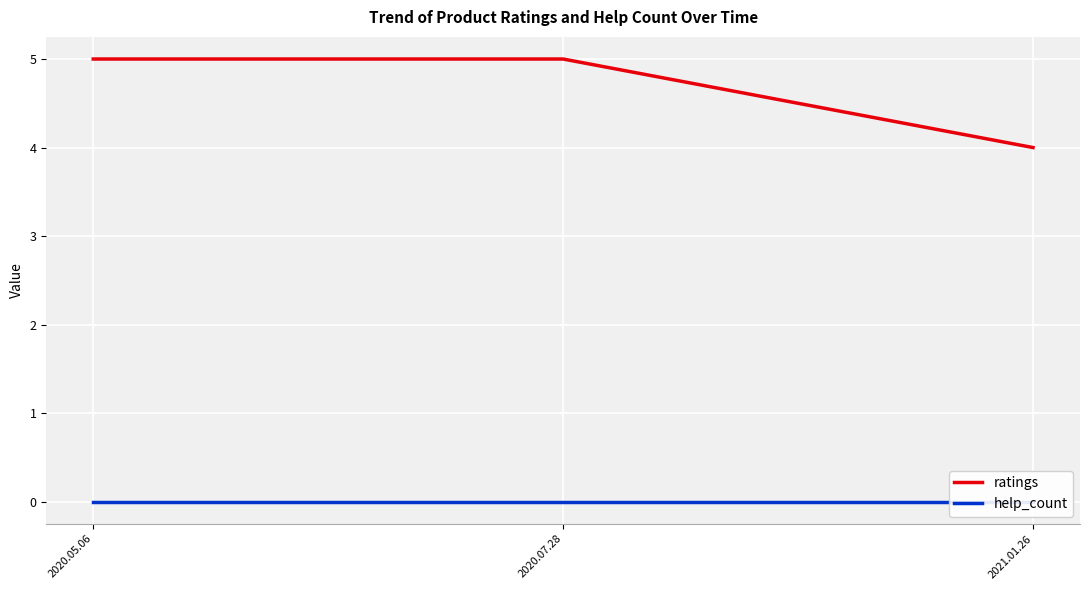

Rank the series by their average value, from highest to lowest.

ratings, help_count